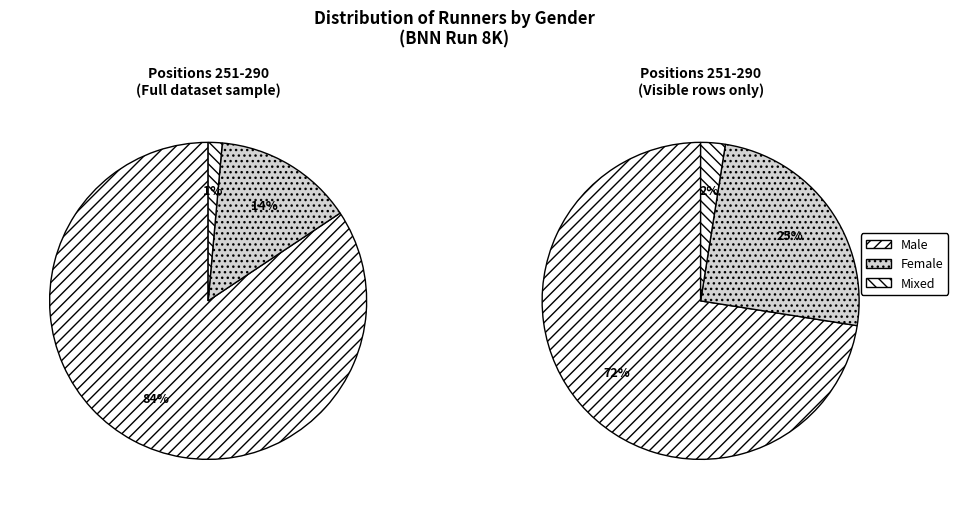

Does Female account for over 50% of the chart?

No